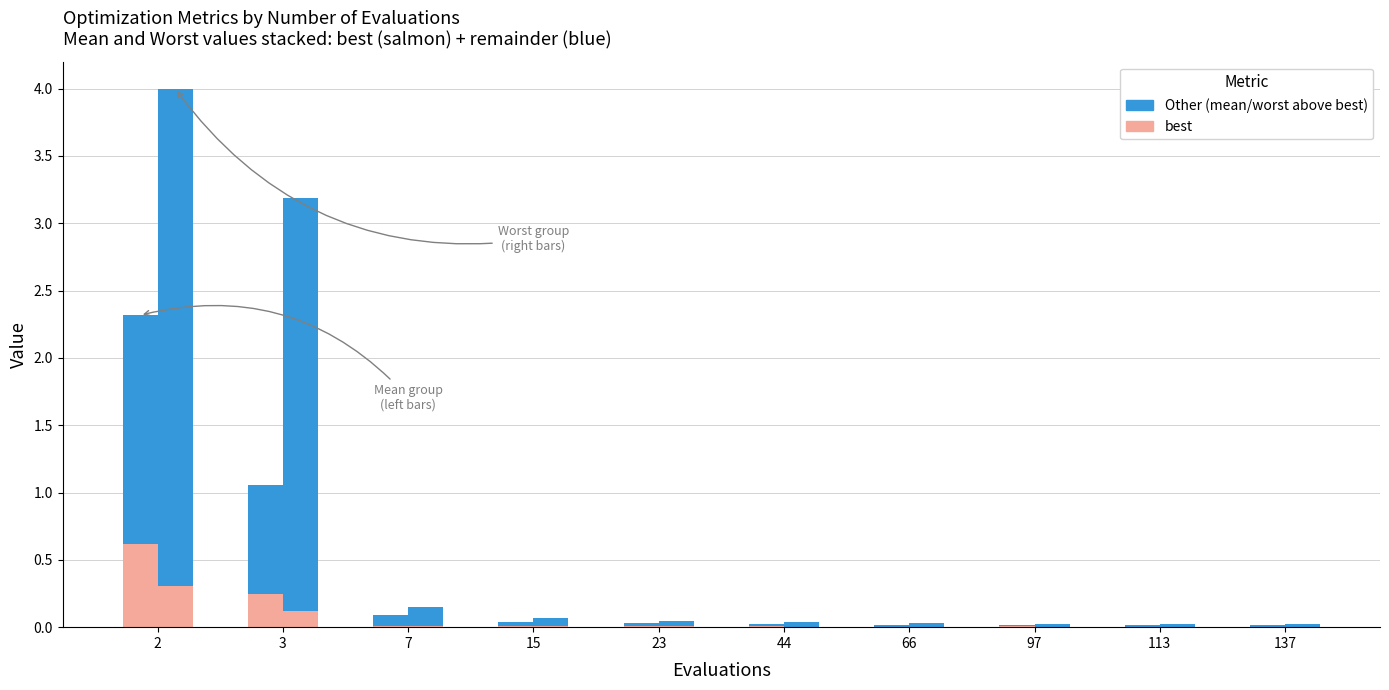

What is the spread (max minus min) of values at 3?

0.6